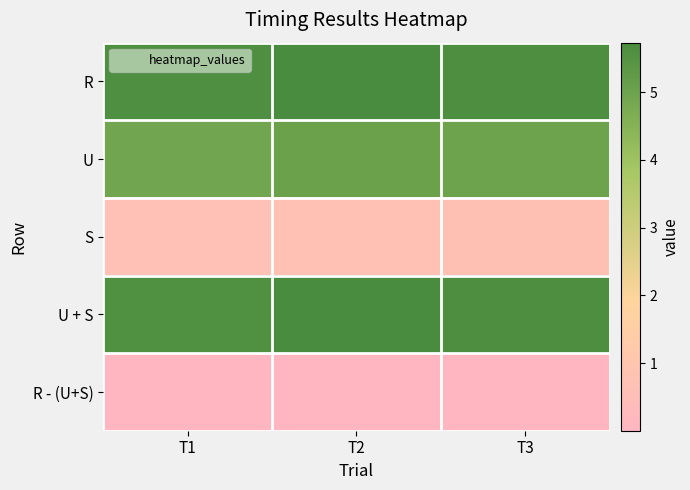

Reading left to right, list all the values displayed in this chart.

R: T1=5.6	T2=5.7	T3=5.7
U: T1=4.9	T2=5.0	T3=5.0
S: T1=0.7	T2=0.7	T3=0.7
U + S: T1=5.6	T2=5.7	T3=5.7
R - (U+S): T1=0.0	T2=0.0	T3=0.0